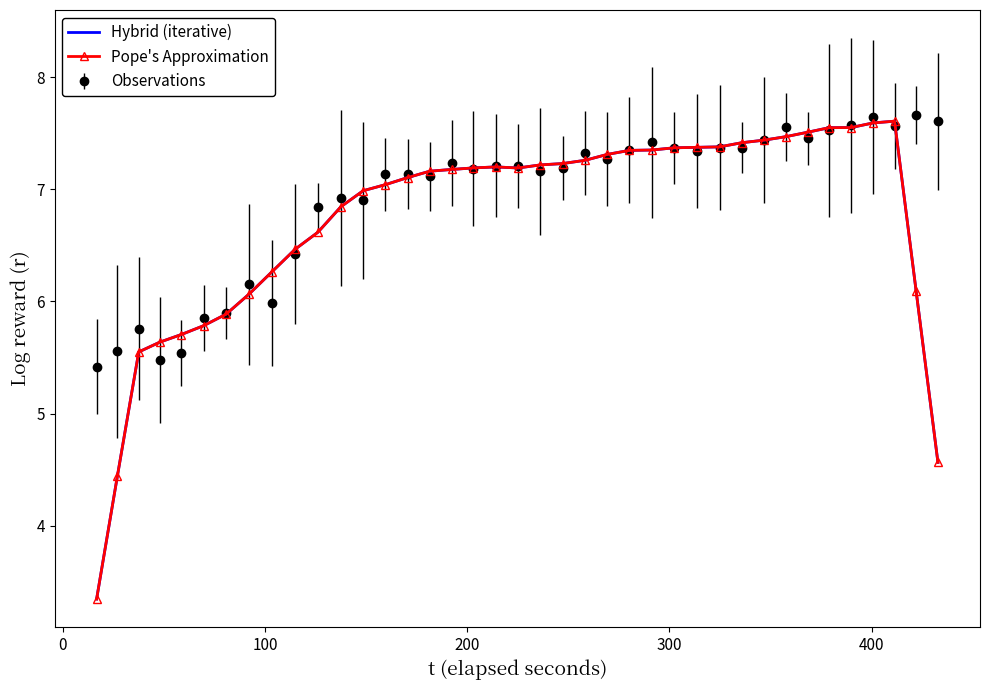

What are all the series names shown in the legend?

Hybrid (iterative), Pope's Approximation